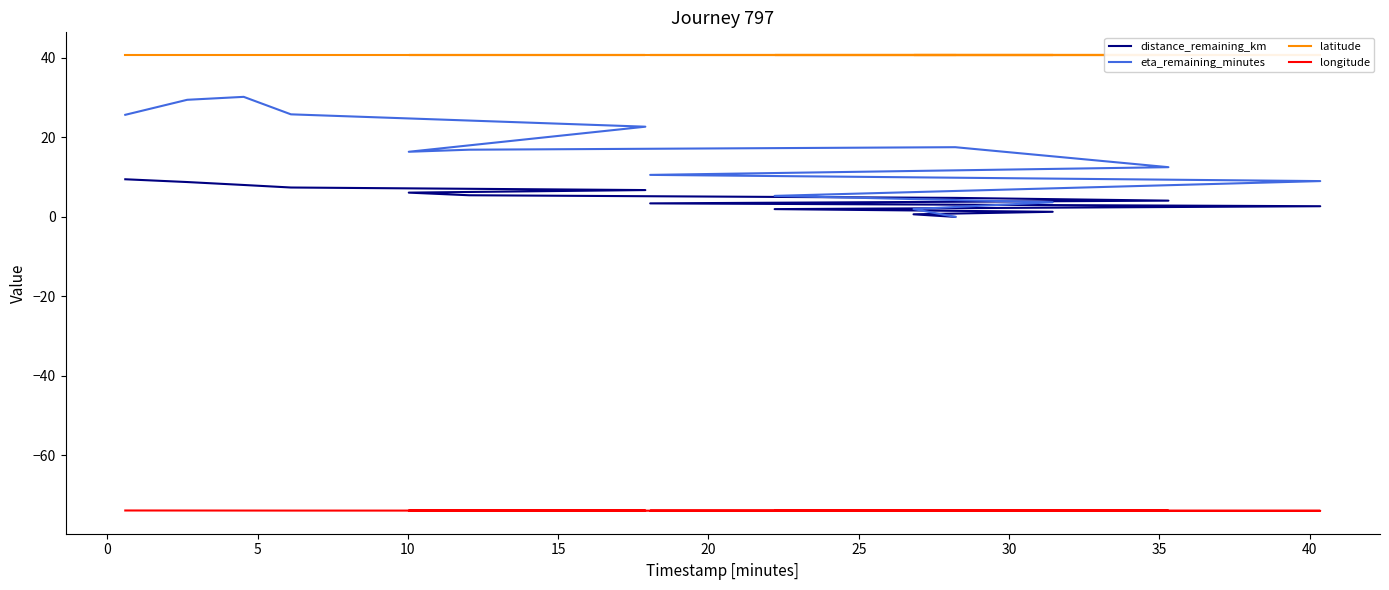

What is the difference between the second highest and minimum values in the distance_remaining_km series?

8.8